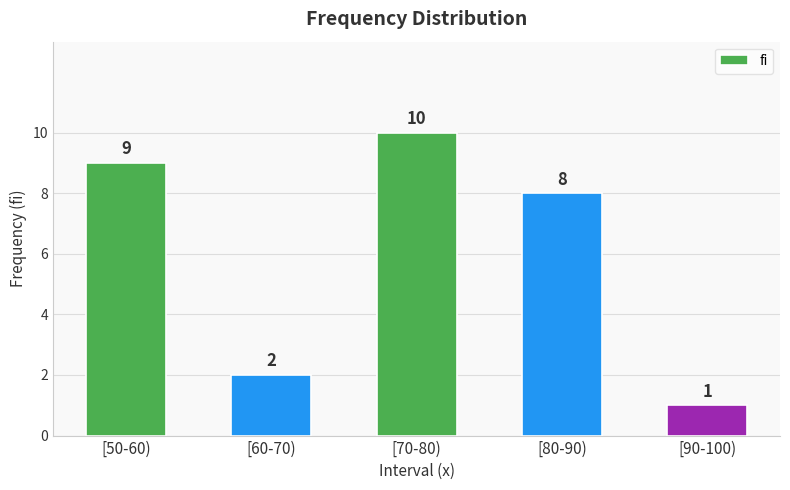

What position from the right is [90-100)?

1